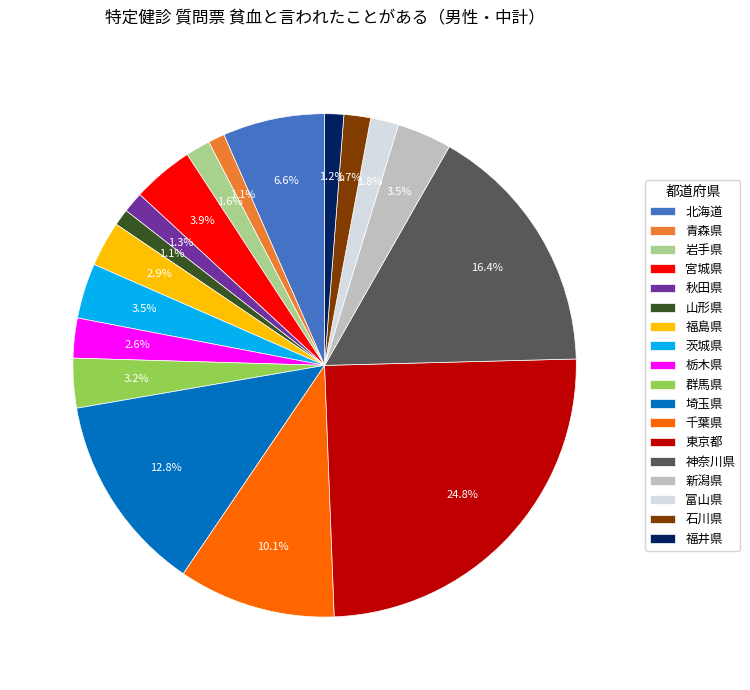

To the nearest percent, what percentage of the pie is 山形県?

1%